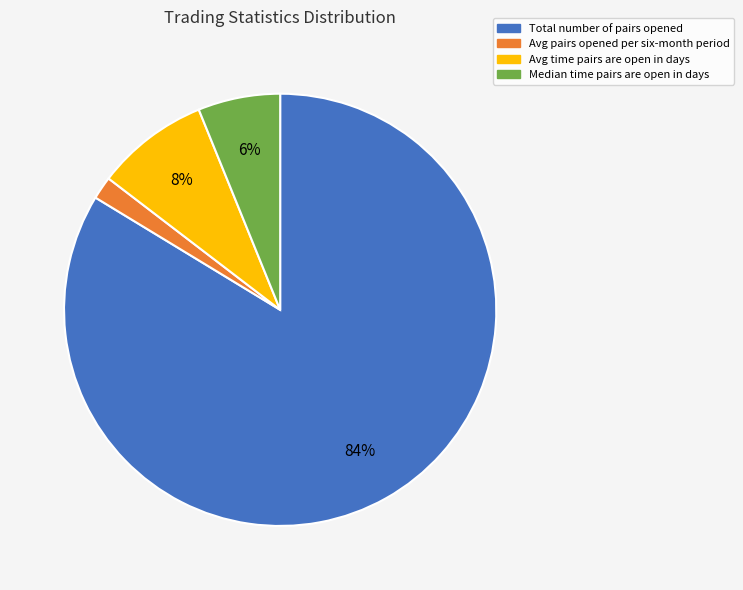

Does any single category account for the majority?

Yes